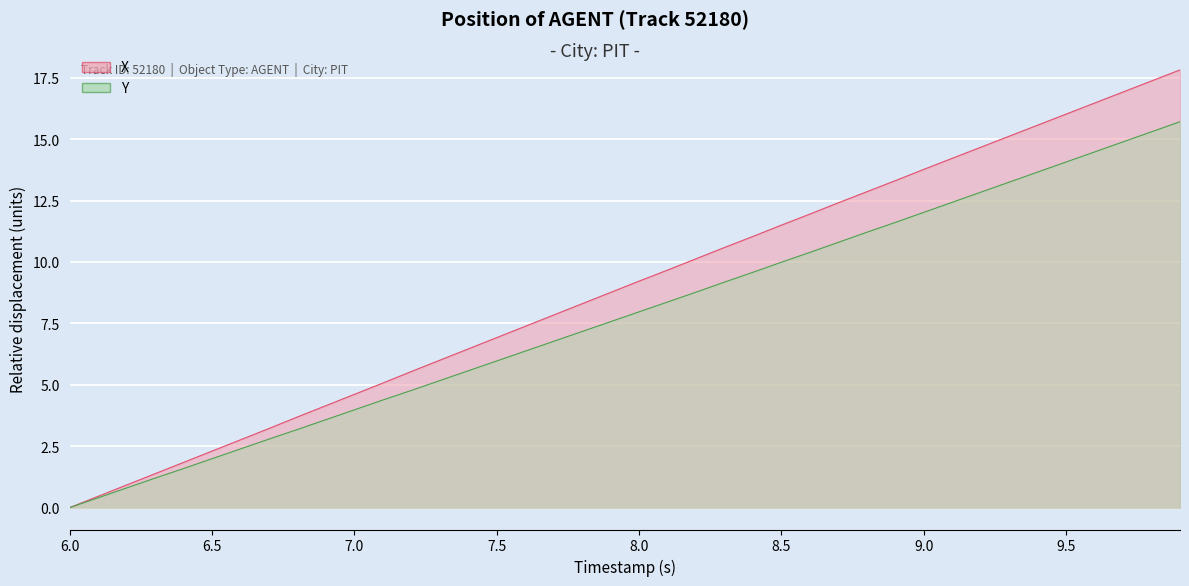

What is the difference between the maximum and second lowest values in the Y series?

15.3